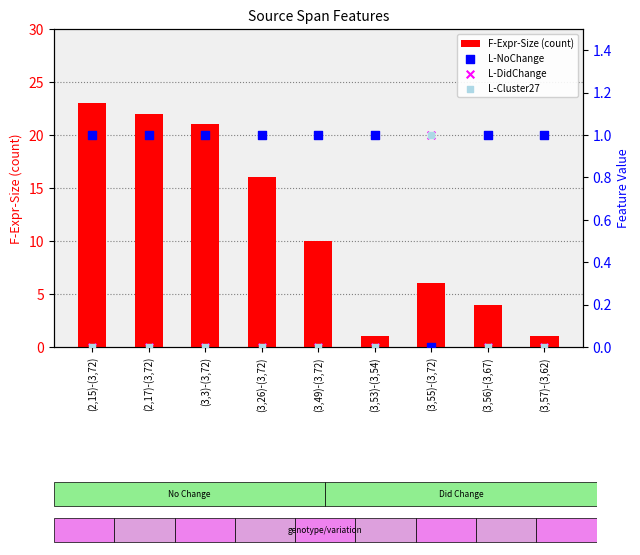

What are all the series names shown in the legend?

F-Expr-Size (count), L-NoChange, L-DidChange, L-Cluster27